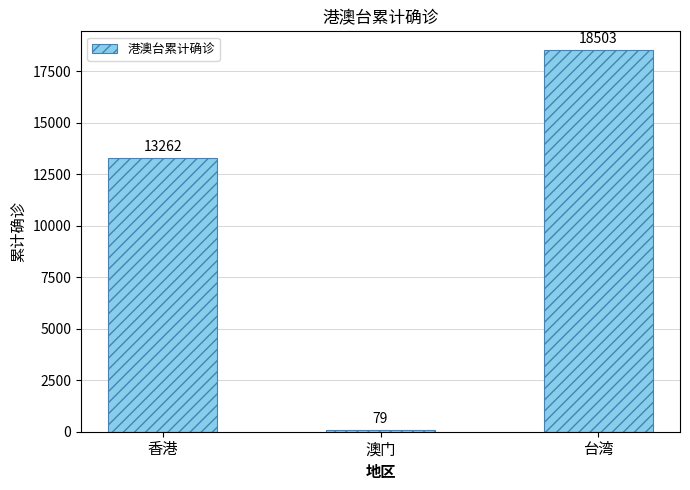

Which category has the lowest value across all series?

澳门